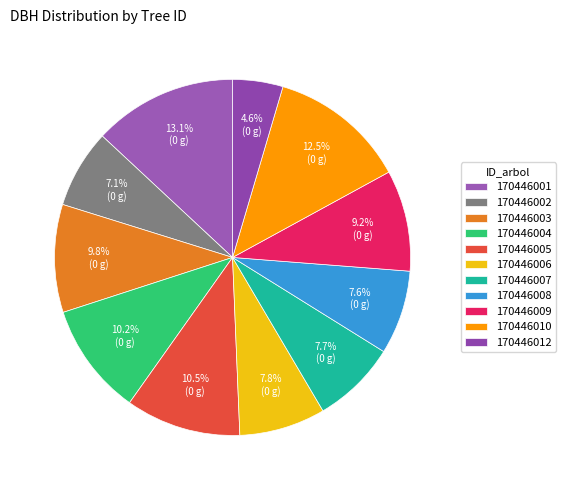

Does 170446012 represent more than half of the total?

No